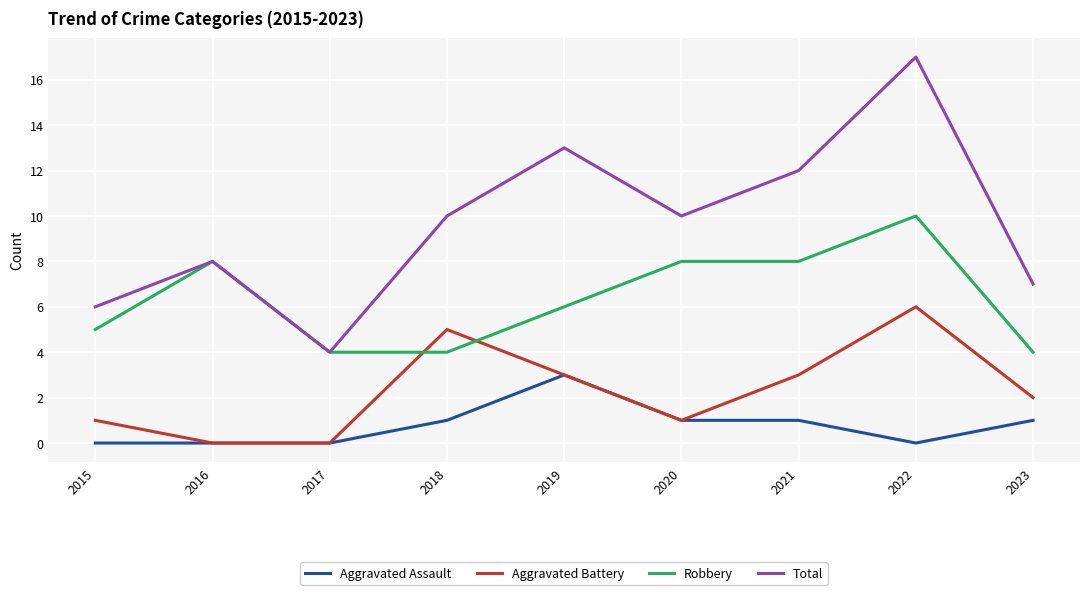

What is the average value of the Total series?

10